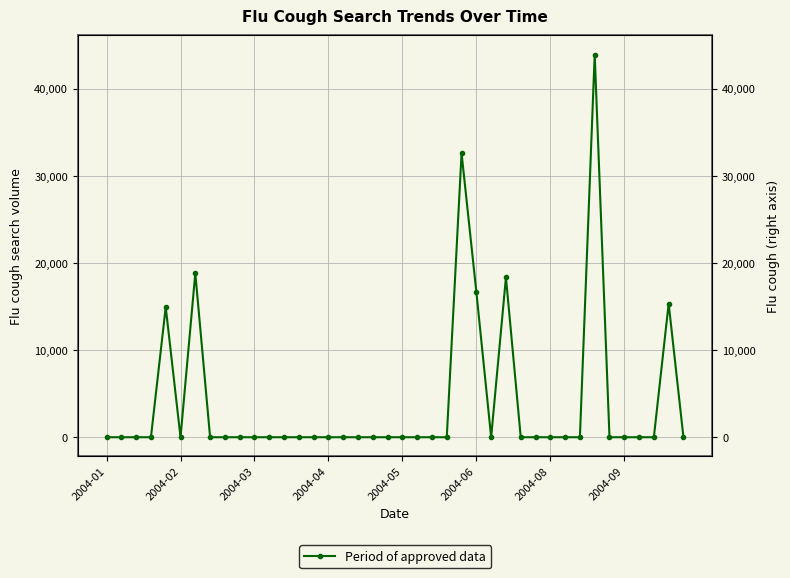

What is the difference between the maximum and minimum values?

43953.7